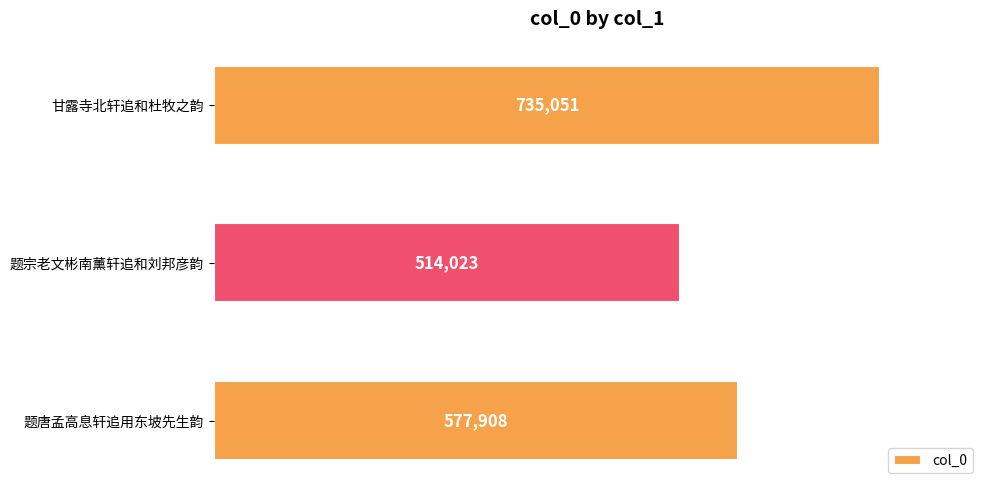

What is the average value?

608994